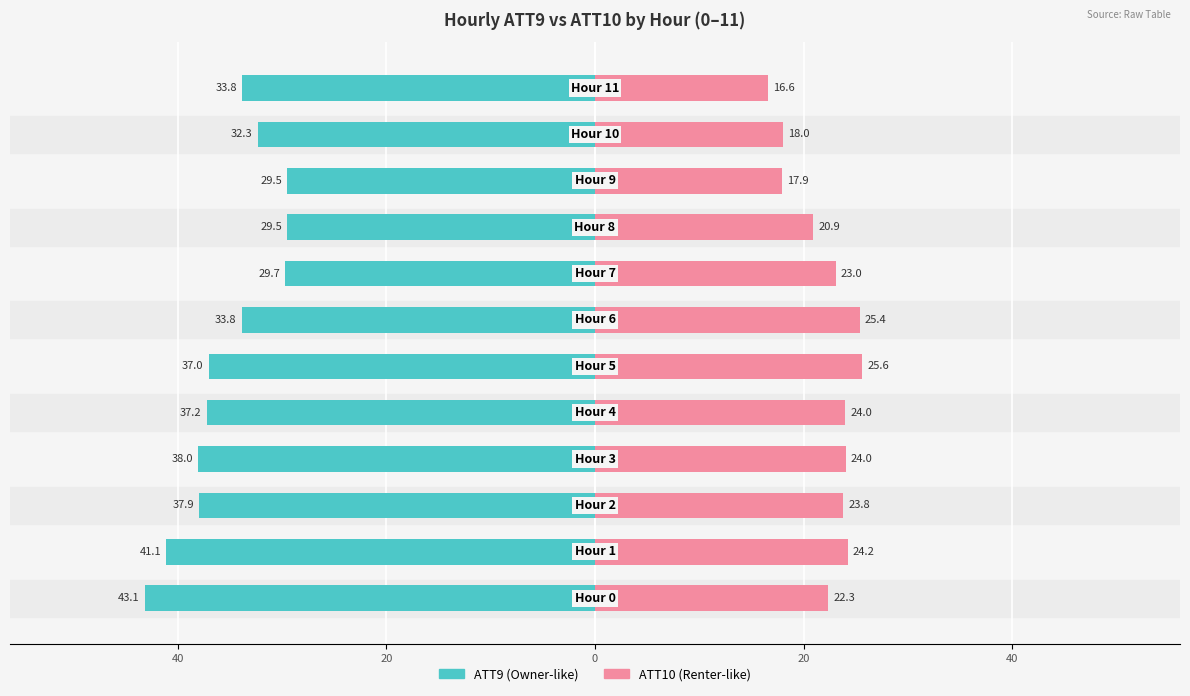

What is the lowest value of the ATT10 series?

16.6